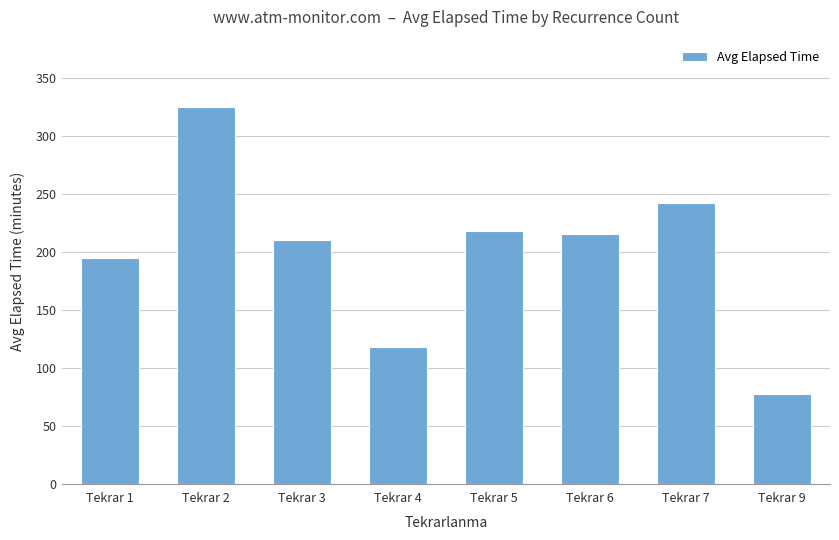

Does the chart contain any negative values?

No